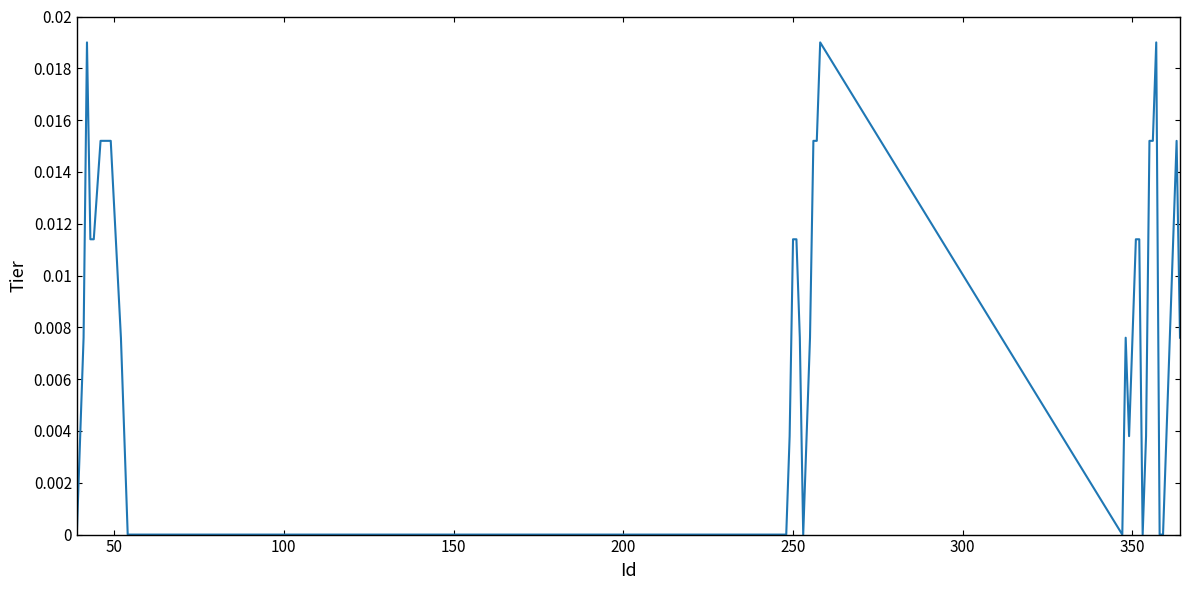

How many interior local valleys (lower than both neighbors) does the data have?

4